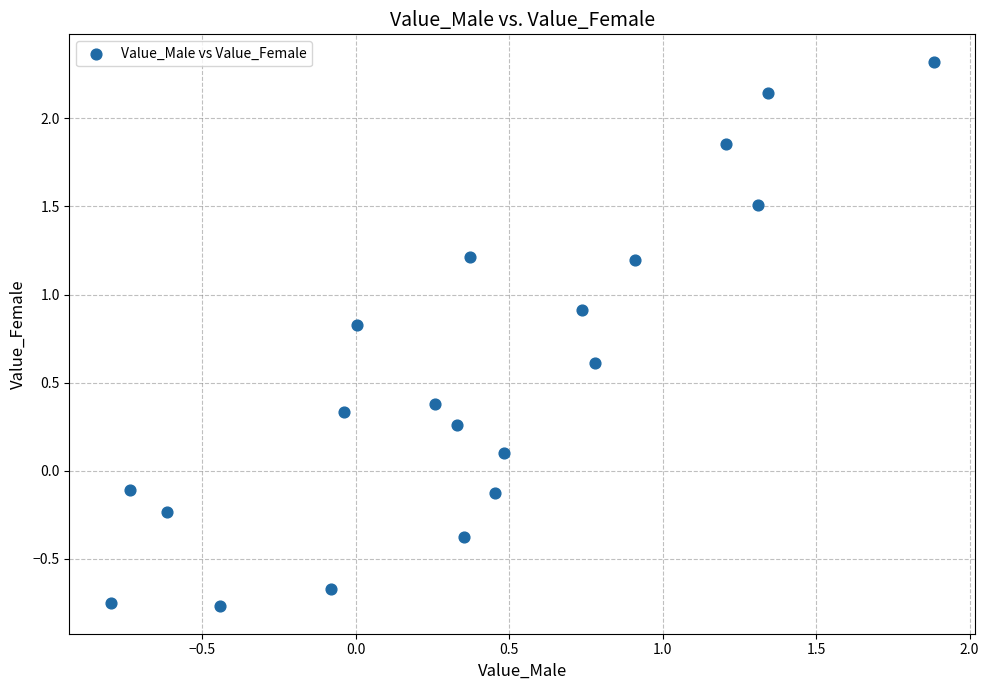

What is the range of X values (max minus min)?

2.7